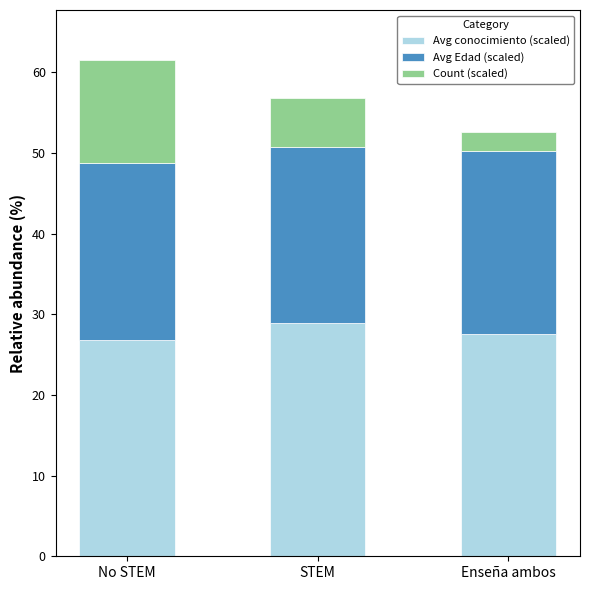

What is the difference between the maximum and minimum values in the Avg conocimiento (scaled) series?

2.2